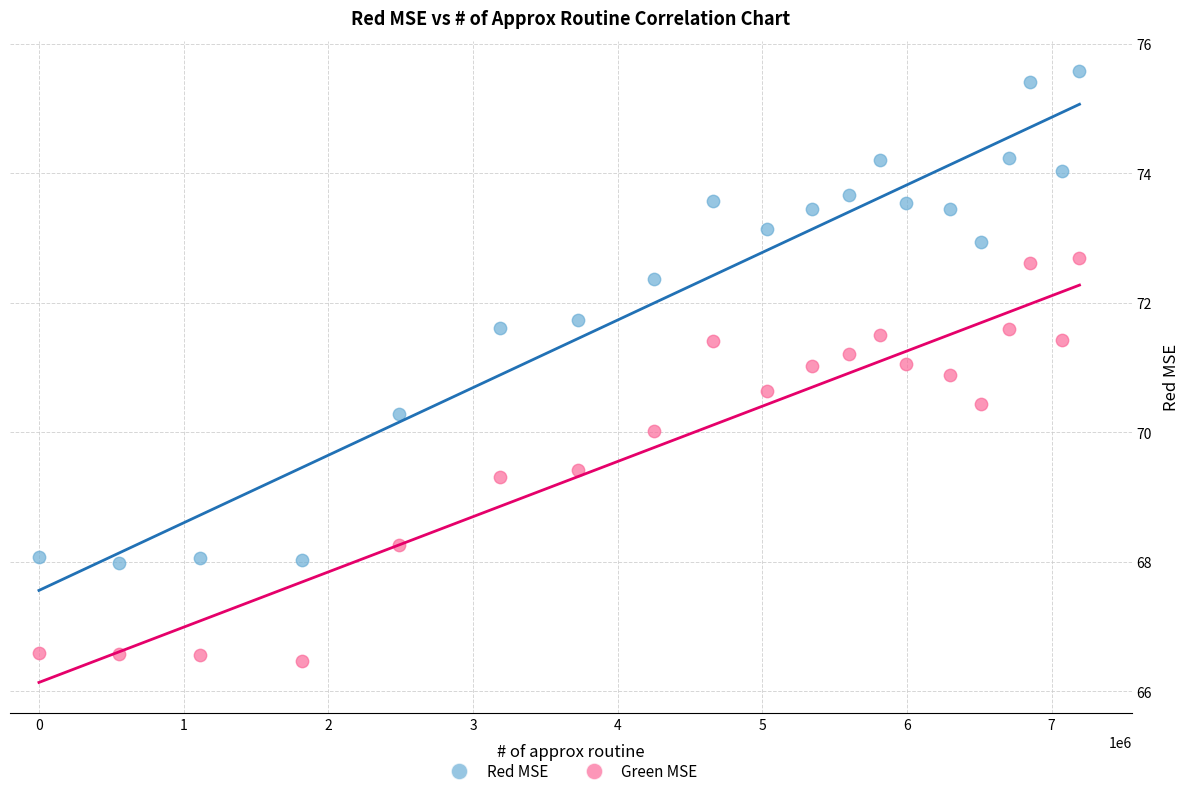

What are all the series names shown in the legend?

Red MSE, Green MSE